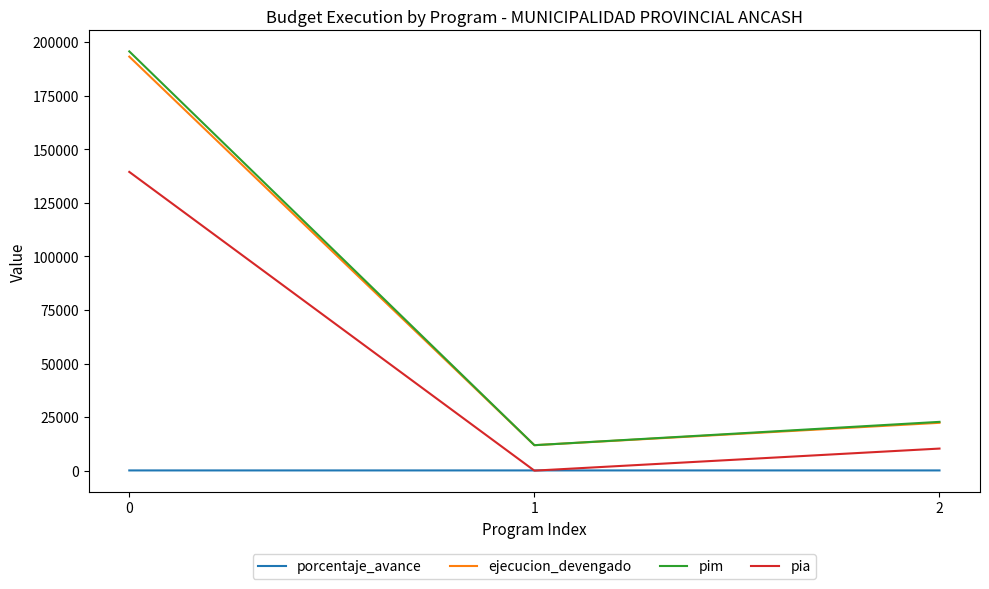

What is the difference between the maximum and minimum values in the pim series?

183777.0